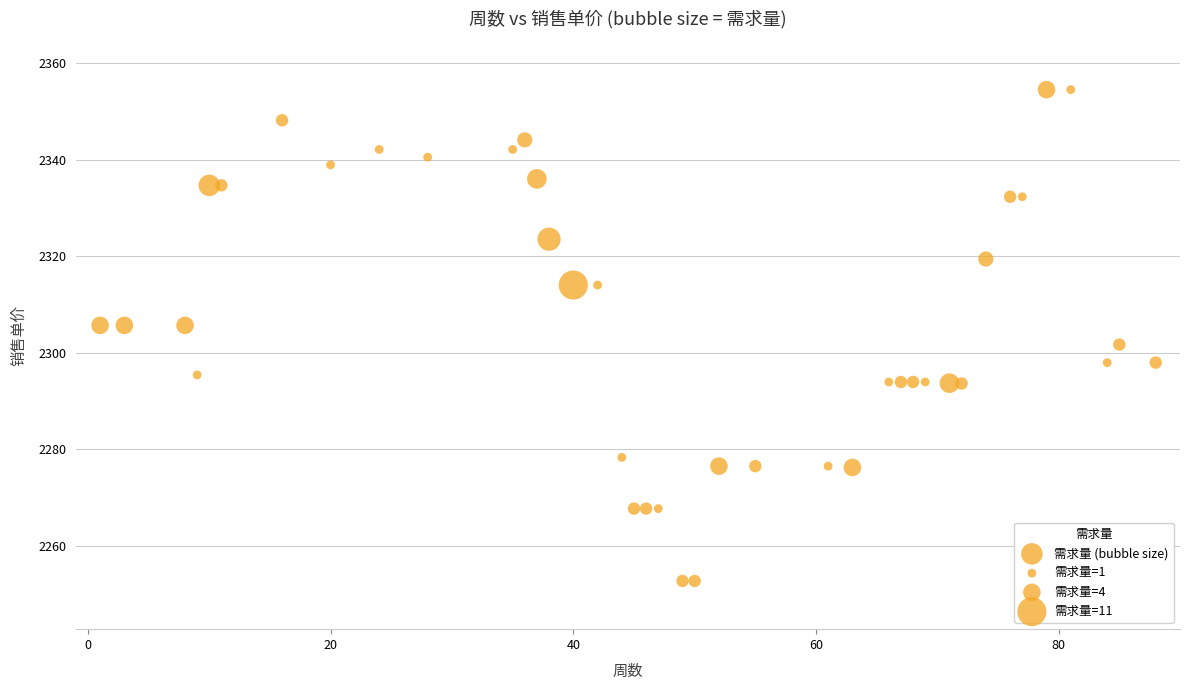

What is the range of Y values (max minus min)?

101.9